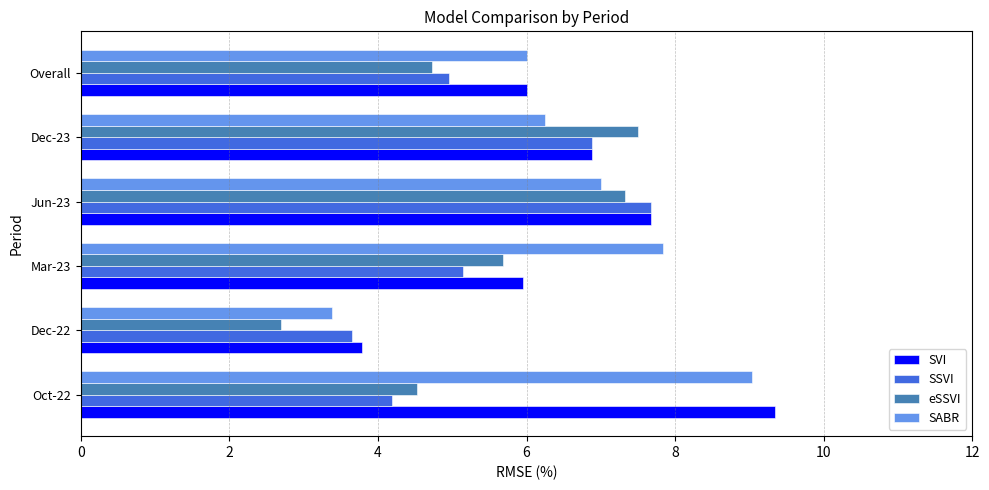

Which category has the lowest value in the SVI series?

Dec-22